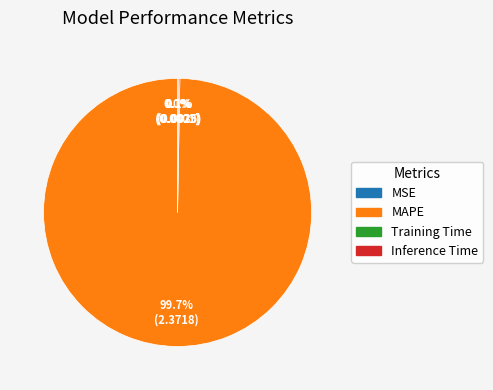

Which slice is the largest?

MAPE